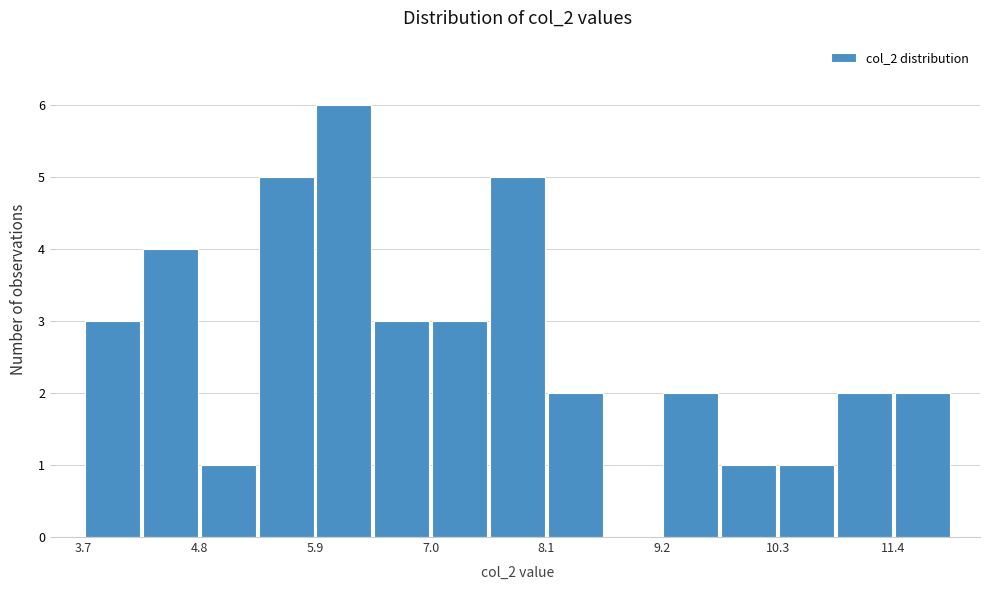

Around what value on the x-axis is the tallest bar? Give the approximate position of its centre, as read against the axis.

6.2